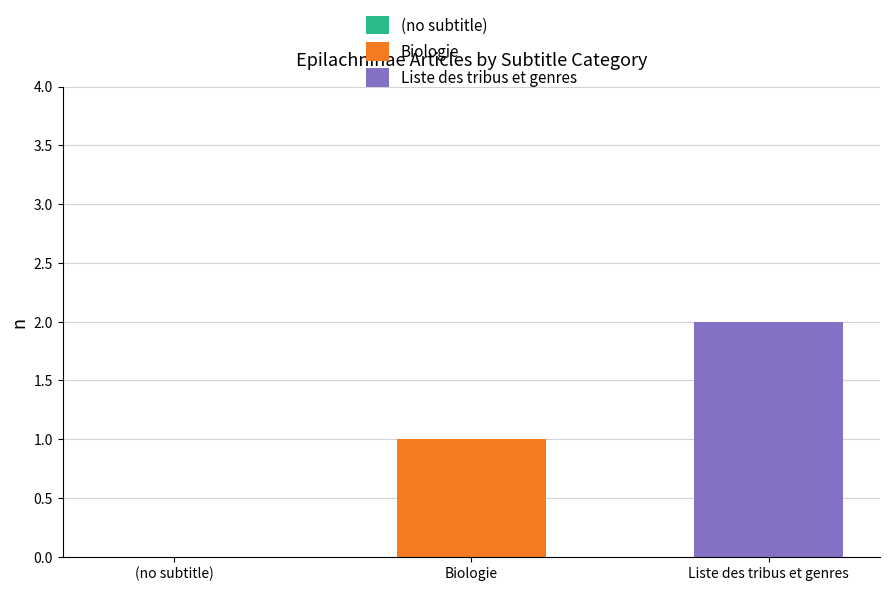

Which series changed the most between (no subtitle) and Biologie?

Biologie